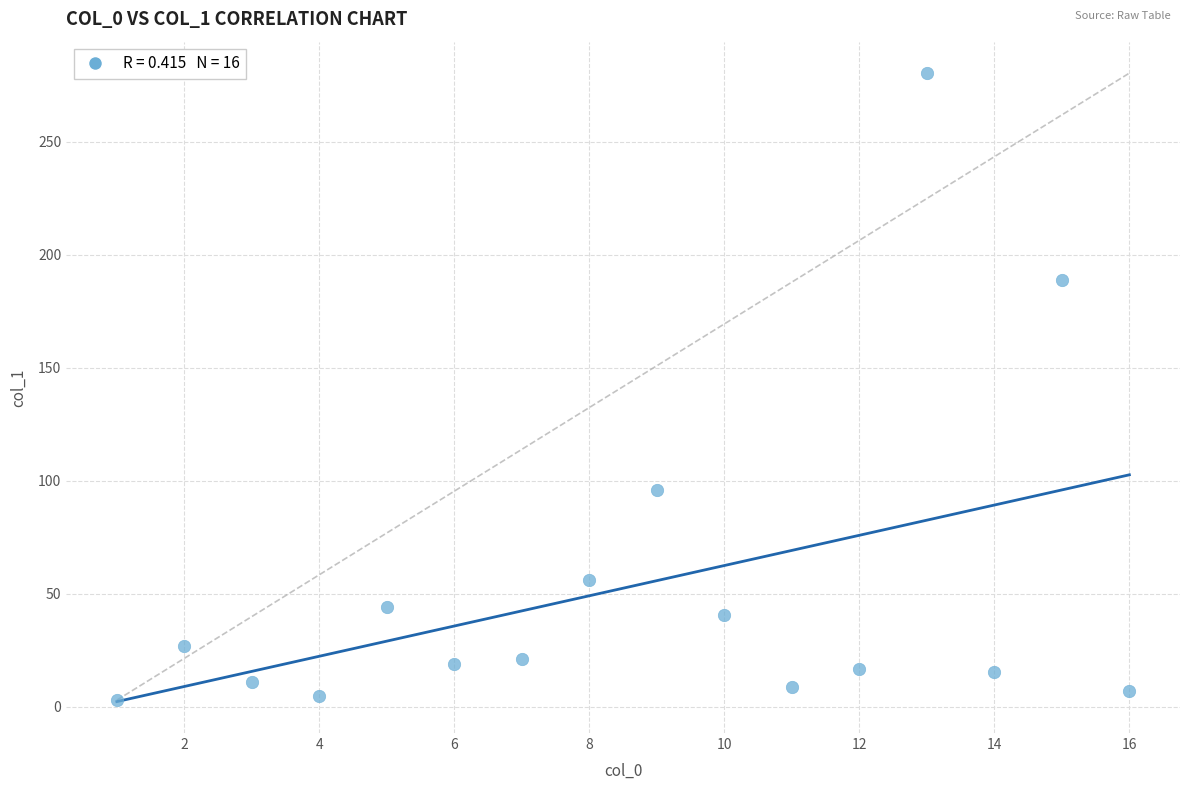

What is the range of X values (max minus min)?

15.0